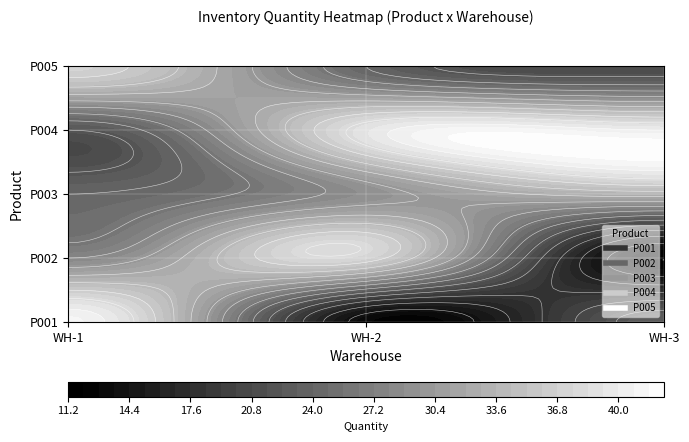

Is the value of P004 at WH-1 greater than the value of P005 at WH-3?

Yes